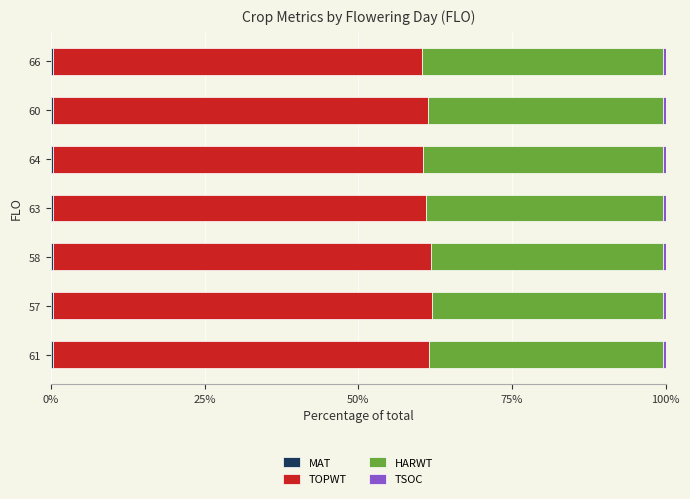

How many series are shown in this chart?

4